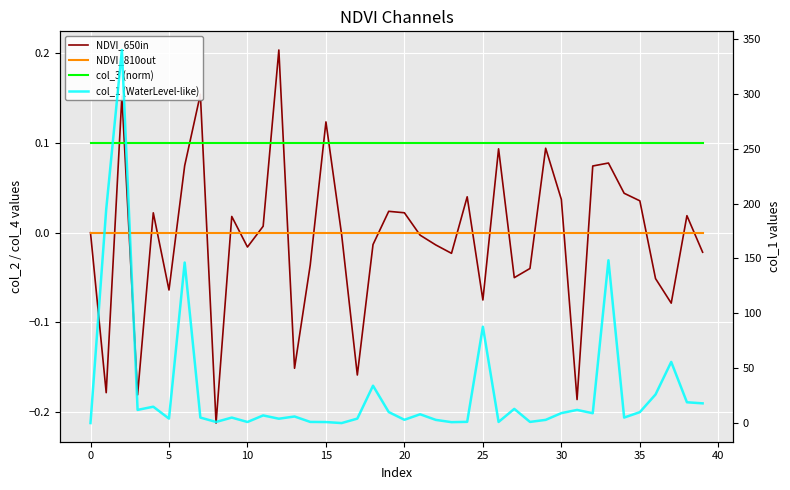

Reading left to right, extract all data points from this chart.

NDVI_650in: 0.0	-0.2	0.2	-0.2	0.0	-0.1	0.1	0.2	-0.2	0.0	-0.0	0.0	0.2	-0.2	-0.0	0.1	-0.0	-0.2	-0.0	0.0	0.0	-0.0	-0.0	-0.0	0.0	-0.1	0.1	-0.1	-0.0	0.1	0.0	-0.2	0.1	0.1	0.0	0.0	-0.1	-0.1	0.0	-0.0
NDVI_810out: 0.0	0.0	0.0	0.0	0.0	0.0	0.0	0.0	0.0	0.0	0.0	0.0	0.0	0.0	0.0	0.0	0.0	0.0	0.0	0.0	0.0	0.0	0.0	0.0	0.0	0.0	0.0	0.0	0.0	0.0	0.0	0.0	0.0	0.0	0.0	0.0	0.0	0.0	0.0	0.0
col_3 (norm): 0.1	0.1	0.1	0.1	0.1	0.1	0.1	0.1	0.1	0.1	0.1	0.1	0.1	0.1	0.1	0.1	0.1	0.1	0.1	0.1	0.1	0.1	0.1	0.1	0.1	0.1	0.1	0.1	0.1	0.1	0.1	0.1	0.1	0.1	0.1	0.1	0.1	0.1	0.1	0.1
col_1 (WaterLevel-like): 0.0	194.7	340.0	12.0	14.9	4.1	146.3	5.0	1.0	5.0	1.0	7.0	4.0	6.0	1.0	0.9	0.0	4.0	34.0	10.0	3.0	8.0	2.9	0.8	1.1	87.8	1.0	12.9	1.1	2.9	9.1	12.0	9.0	148.4	5.0	10.0	26.0	55.7	19.0	18.0